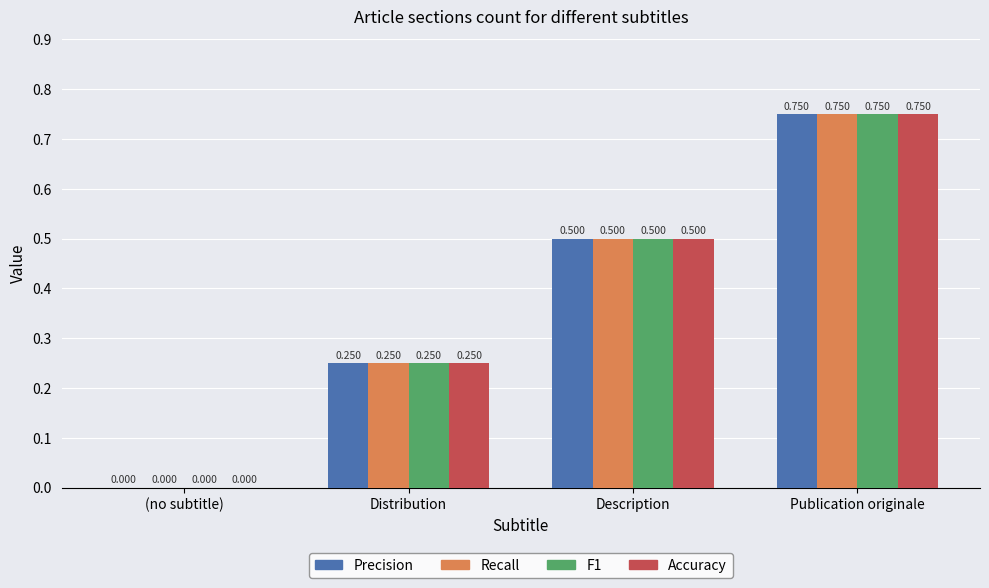

Are the bars horizontal?

No